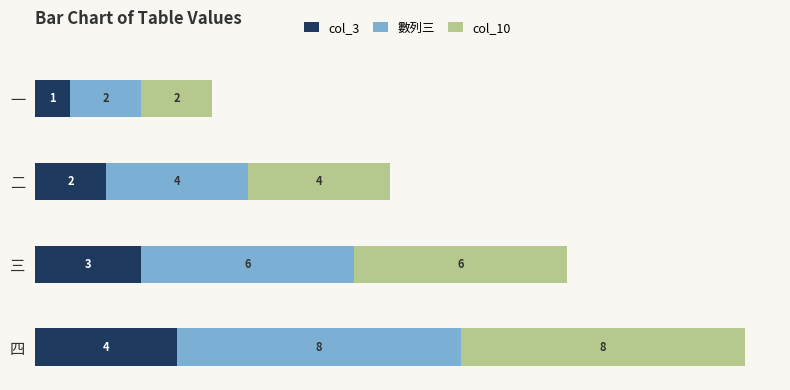

What is the sum of the col_3 values at 二 and 四?

6